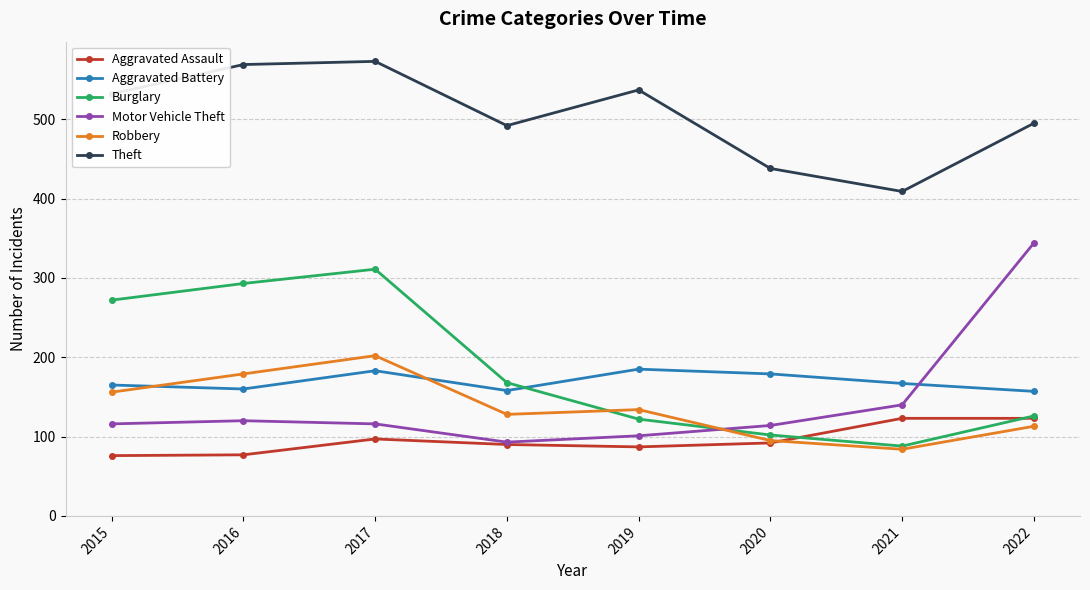

What are all the series names shown in the legend?

Aggravated Assault, Aggravated Battery, Burglary, Motor Vehicle Theft, Robbery, Theft